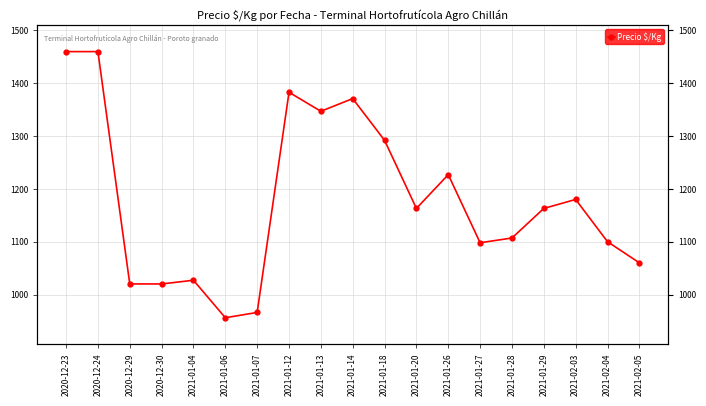

What position from the left is 2021-01-14?

10